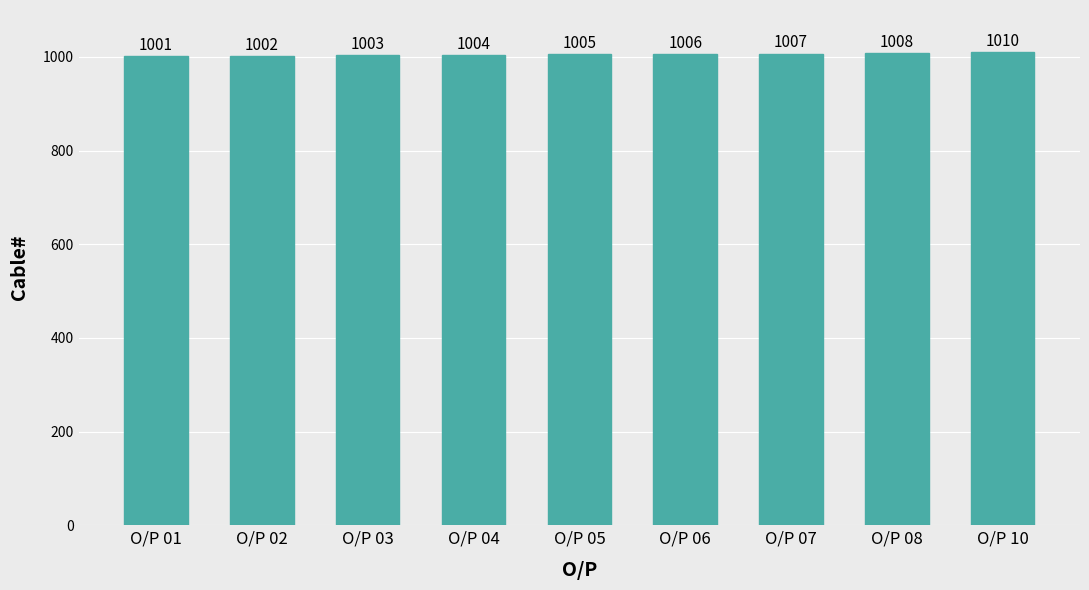

How many bars are there in total?

9